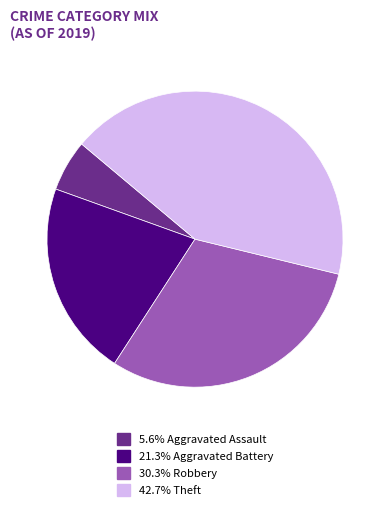

Do 42.7% Theft and 30.3% Robbery together represent more than half of the pie?

Yes